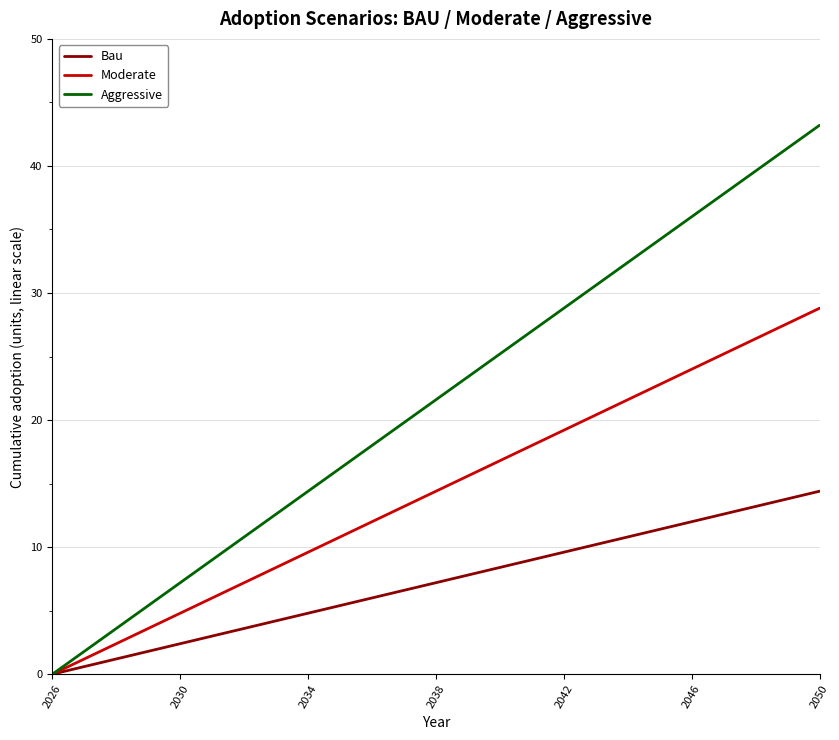

Which series has the widest spread of values?

Aggressive